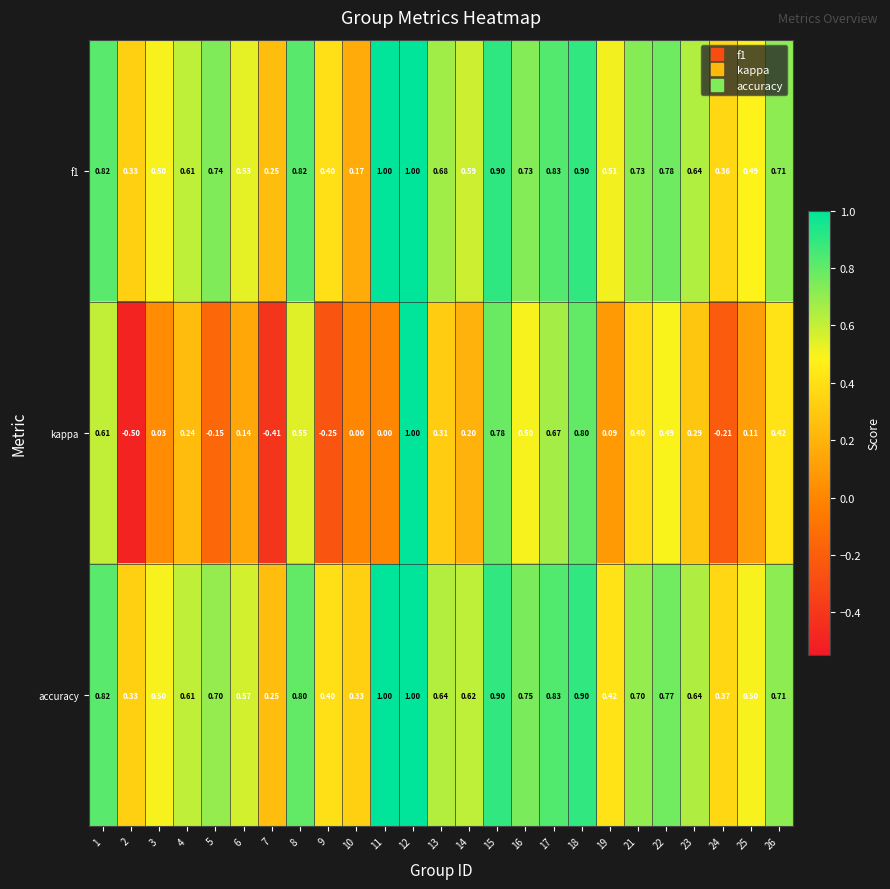

Which label corresponds to the smallest value in the chart?

2